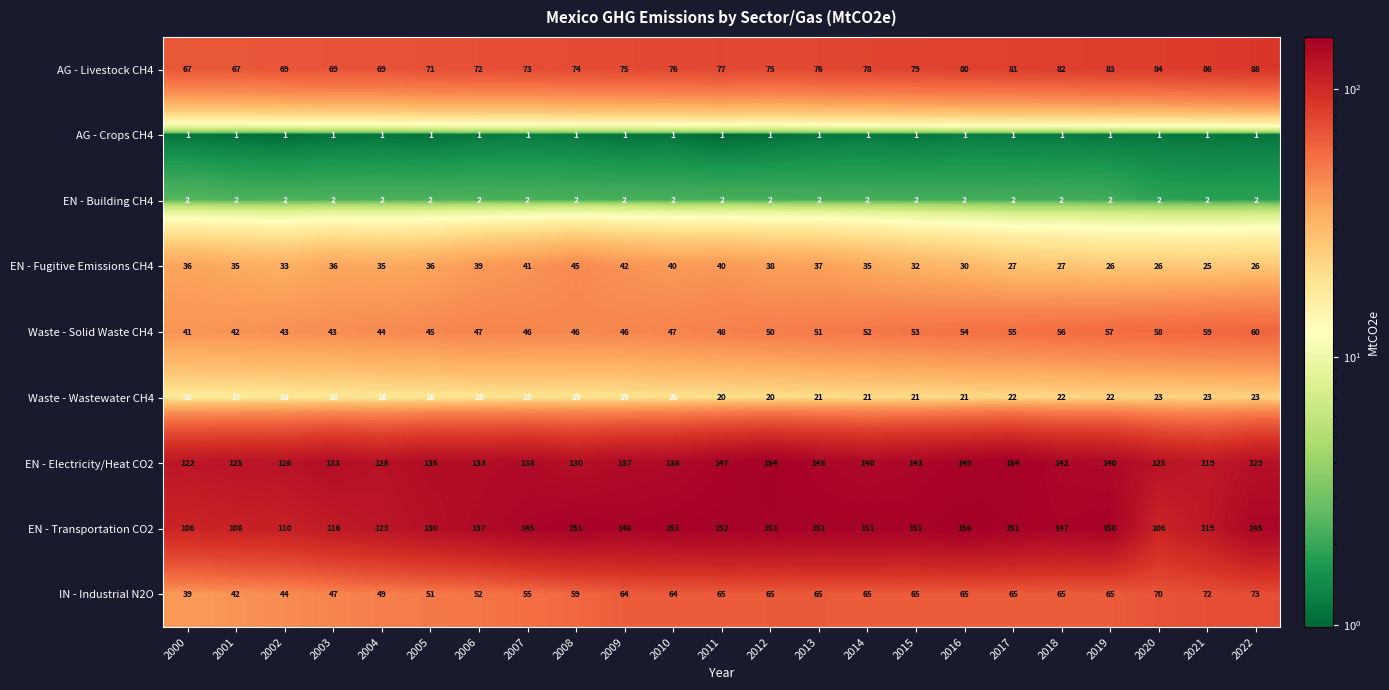

What is the difference between the maximum and second lowest values in the EN - Transportation CO2 series?

50